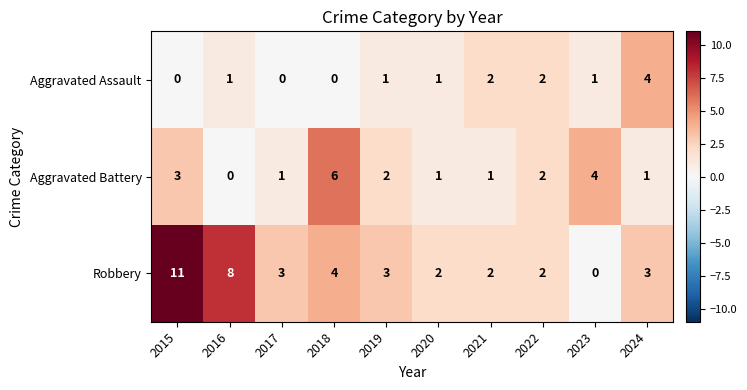

Count the Aggravated Assault values in the range 0 to 2.

9